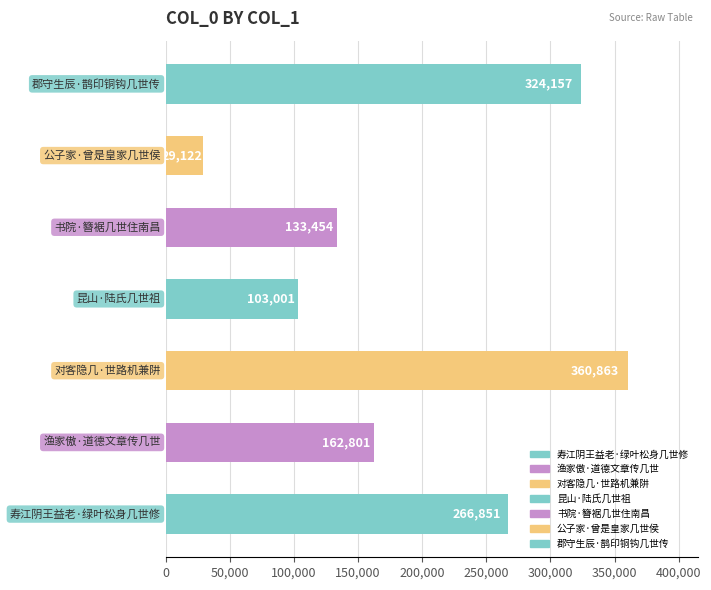

What is the maximum value shown in the chart?

360863